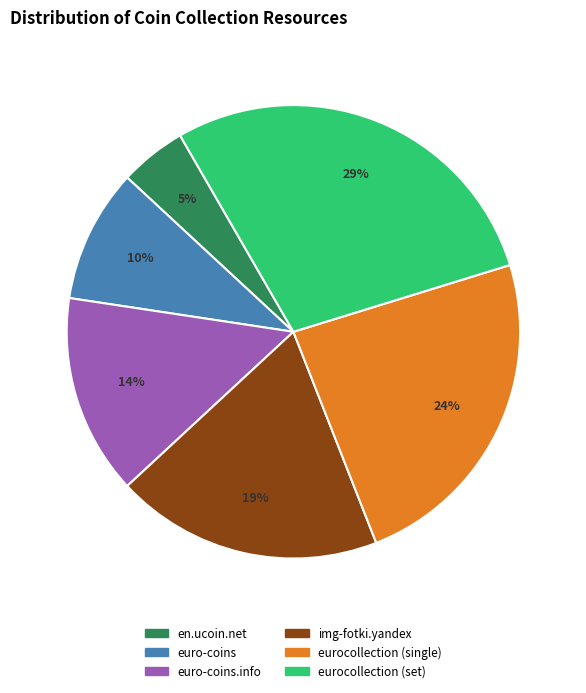

Count the number of slices in the pie.

6